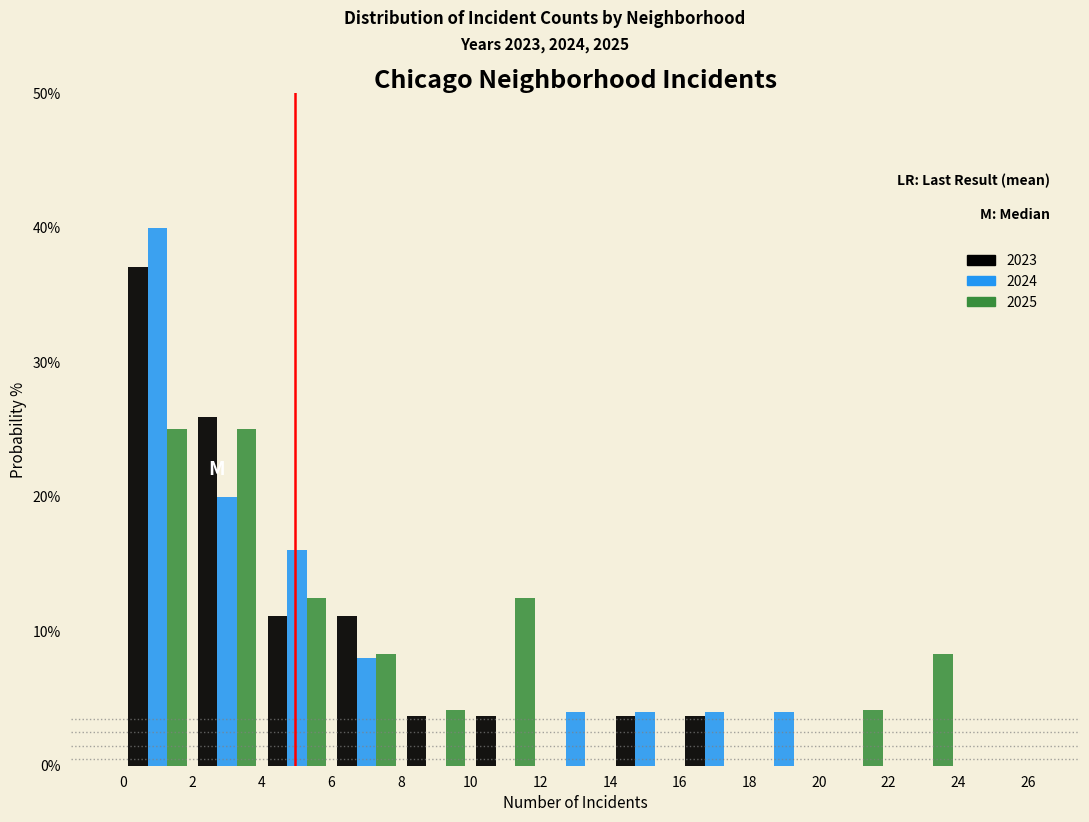

Reading left to right, list every range on the x-axis with the height of the bar of each series over it. The values are not printed on the chart, so give them approximately, as read against the axis.

0 to 2: 2023=37	2024=40	2025=25
2 to 4: 2023=26	2024=20	2025=25
4 to 6: 2023=11	2024=16	2025=13
6 to 8: 2023=11	2024=8	2025=8
8 to 10: 2023=4	2024=0	2025=4
10 to 12: 2023=4	2024=0	2025=13
12 to 14: 2023=0	2024=4	2025=0
14 to 16: 2023=4	2024=4	2025=0
16 to 18: 2023=4	2024=4	2025=0
18 to 20: 2023=0	2024=4	2025=0
20 to 22: 2023=0	2024=0	2025=4
22 to 24: 2023=0	2024=0	2025=8
24 to 26: 2023=0	2024=0	2025=0